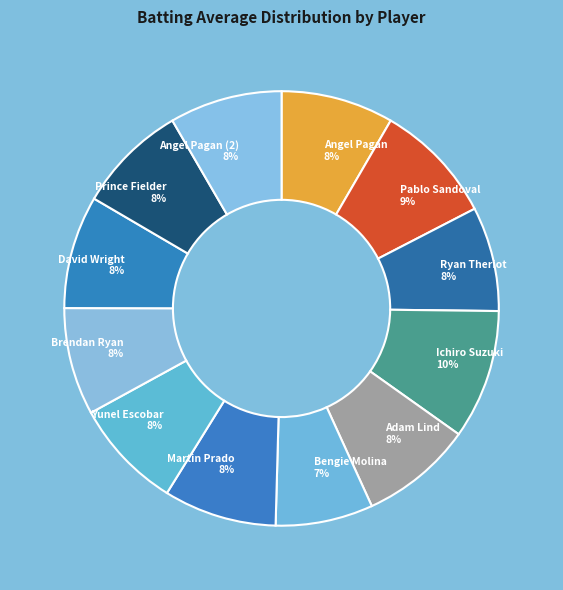

What is the largest slice in the pie chart?

Ichiro Suzuki 10%